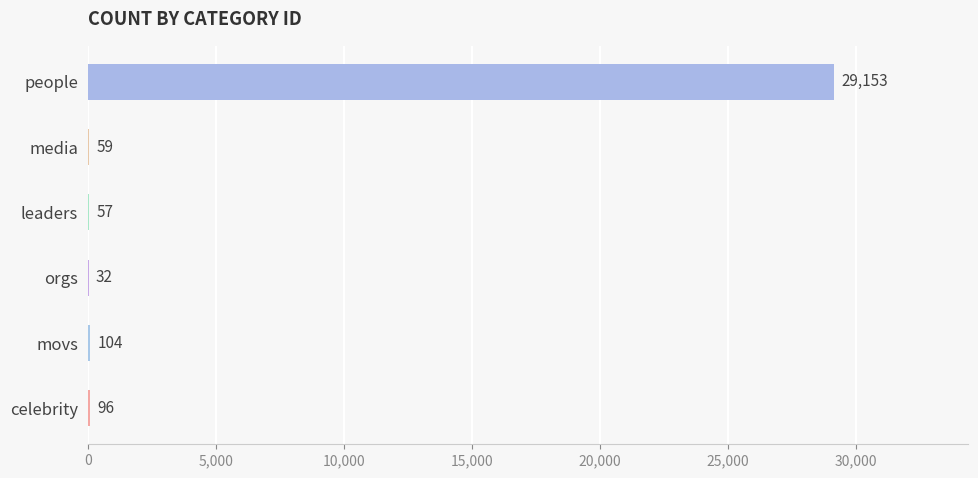

Reading top to bottom, extract all data points from this chart.

people=29153	media=59	leaders=57	orgs=32	movs=104	celebrity=96